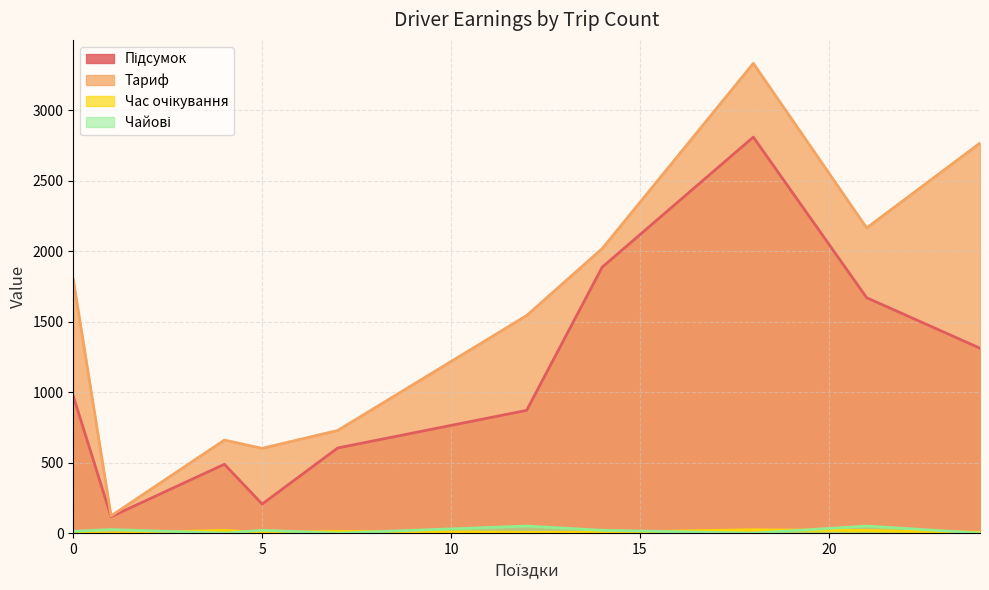

What is the value of the Тариф point at the 9th from the left?

2018.3